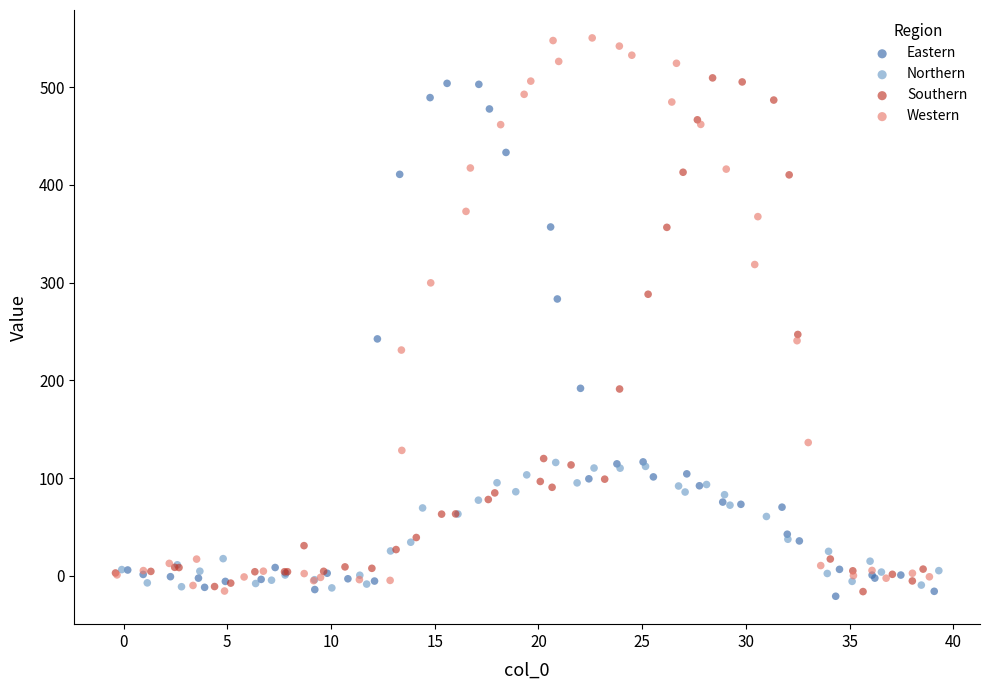

Which series contains the highest Y value?

Western